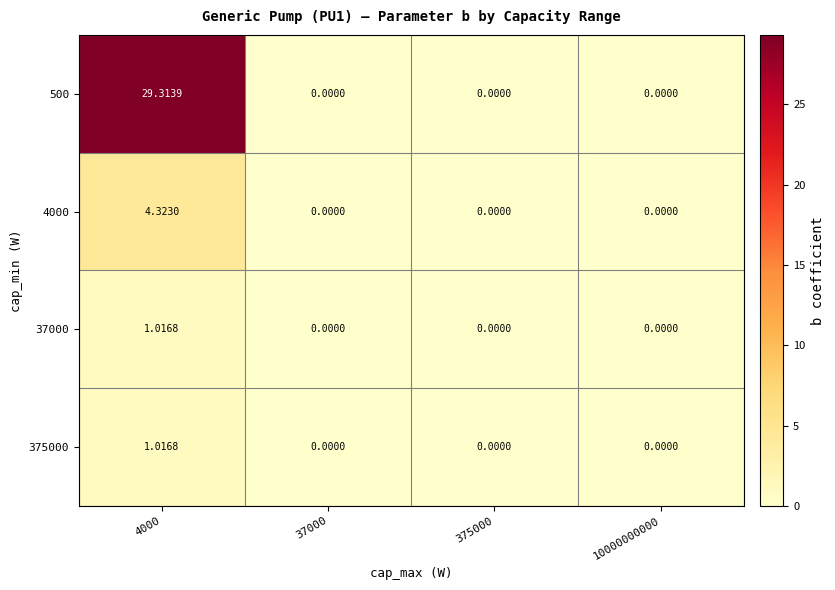

At how many categories does at least one series exceed 3?

1